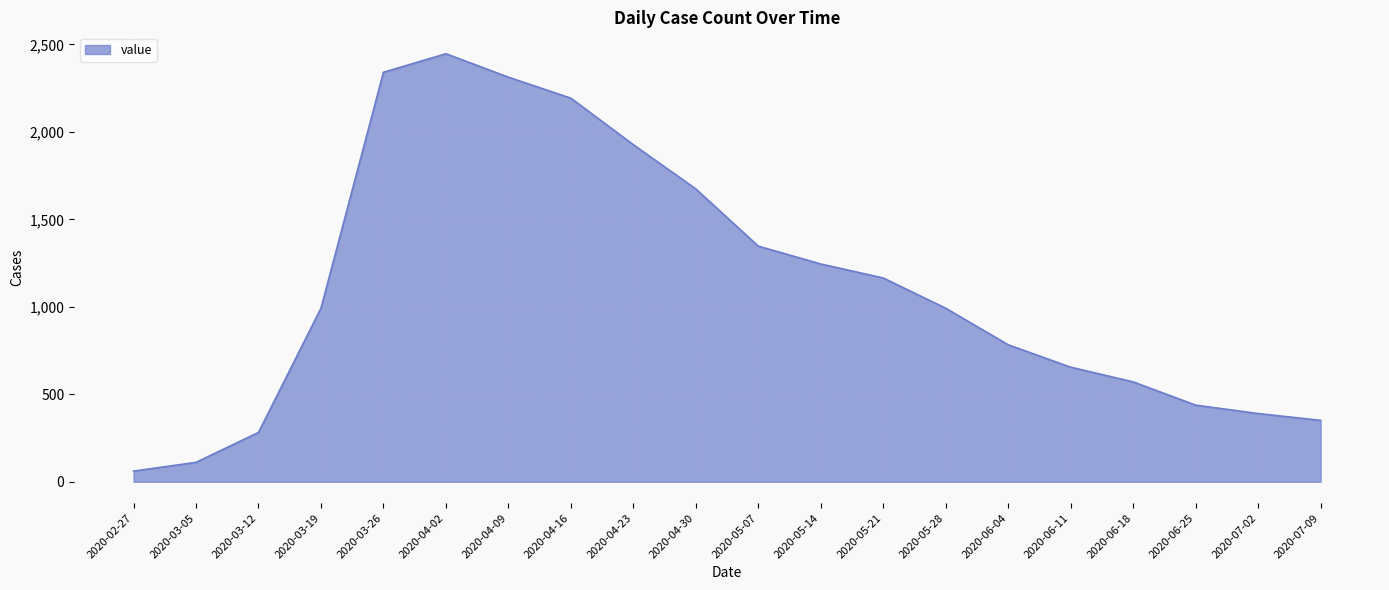

What is the difference between the values at 2020-04-02 and 2020-04-23?

520